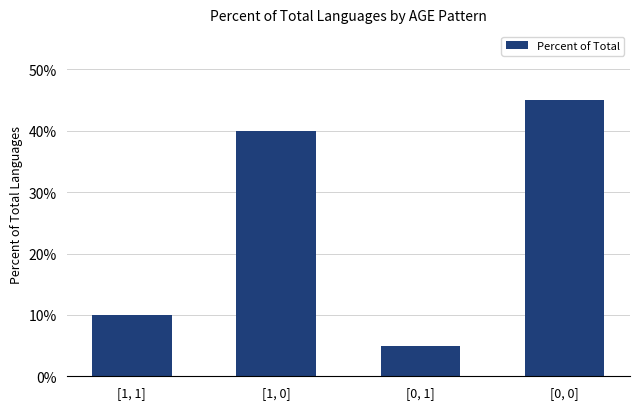

How many data points are less than 40?

2